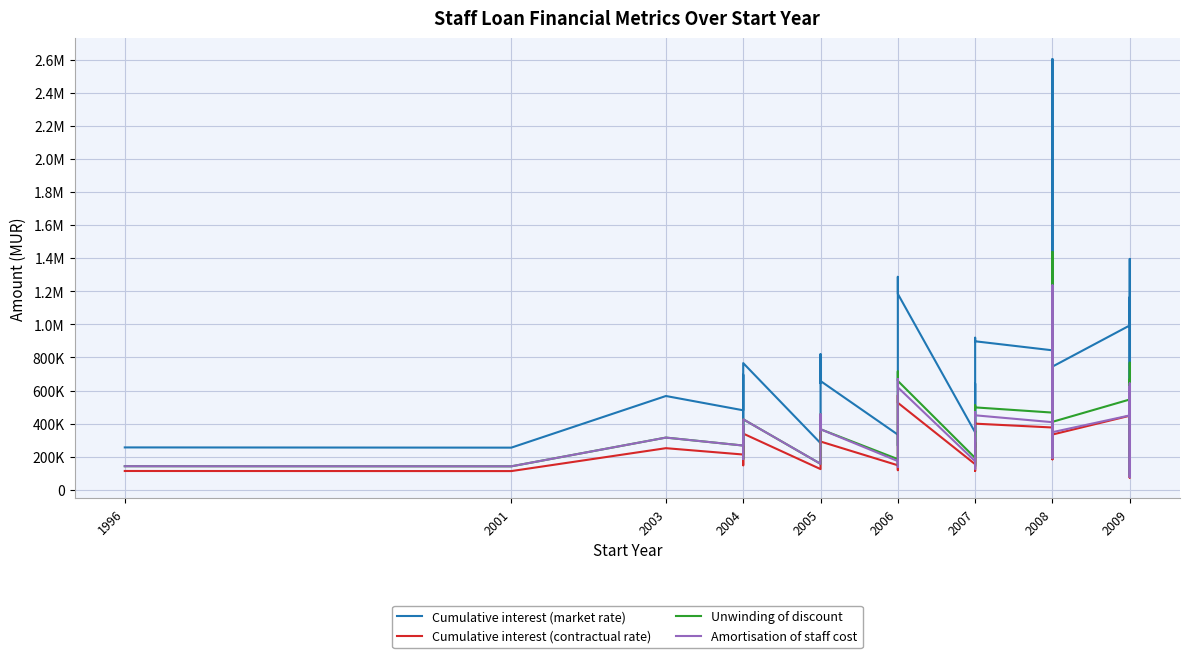

True or false: Cumulative interest (market rate) and Cumulative interest (contractual rate) intersect in this chart.

False